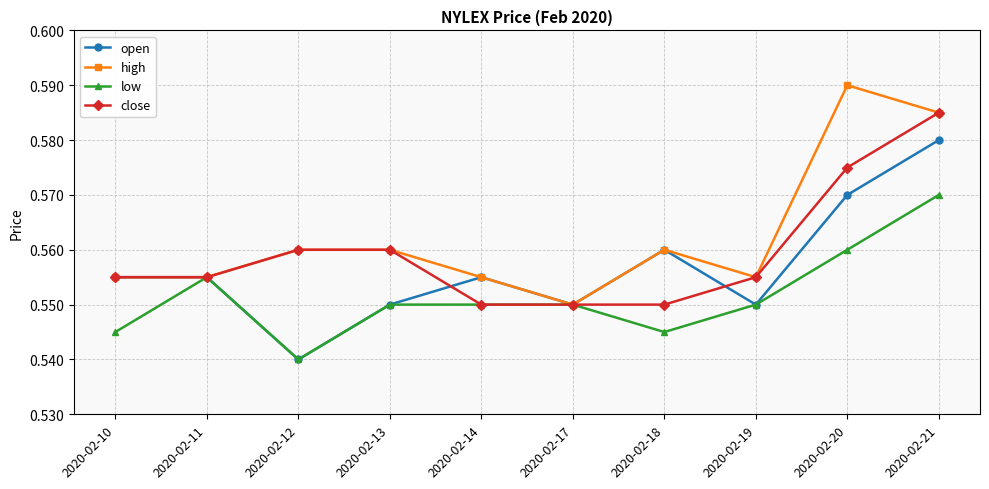

In open, how many points are lower than both neighbors (excluding endpoints)?

3